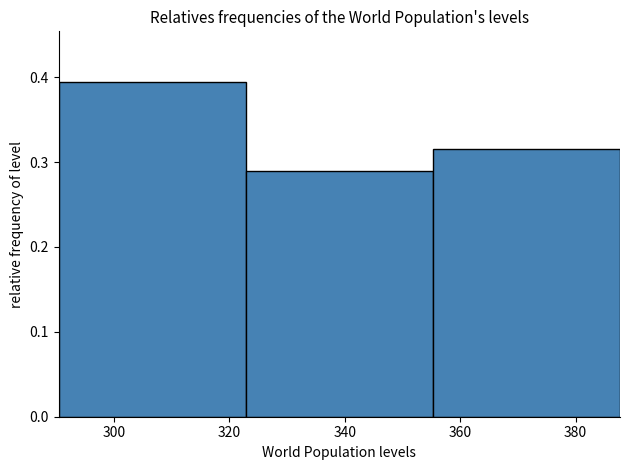

Reading left to right, transcribe this chart: for each bar, give the range it covers on the x-axis and its height. Neither the bar edges nor the heights are printed on the chart, so give them approximately, as read against the axes.

290 to 322: 0.39
322 to 356: 0.29
356 to 388: 0.32